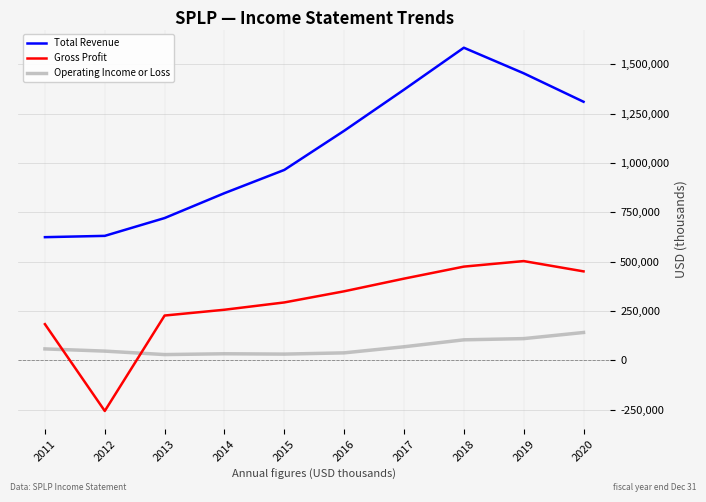

What is the difference between the highest and lowest values at 2012?

887700